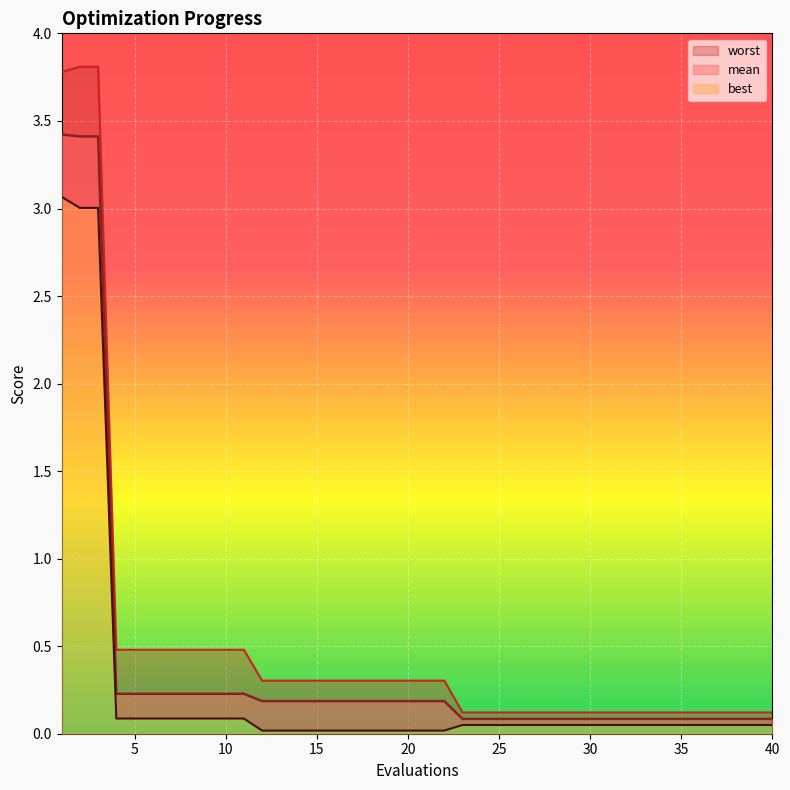

Is it true that mean equals 0.1 at 31?

True